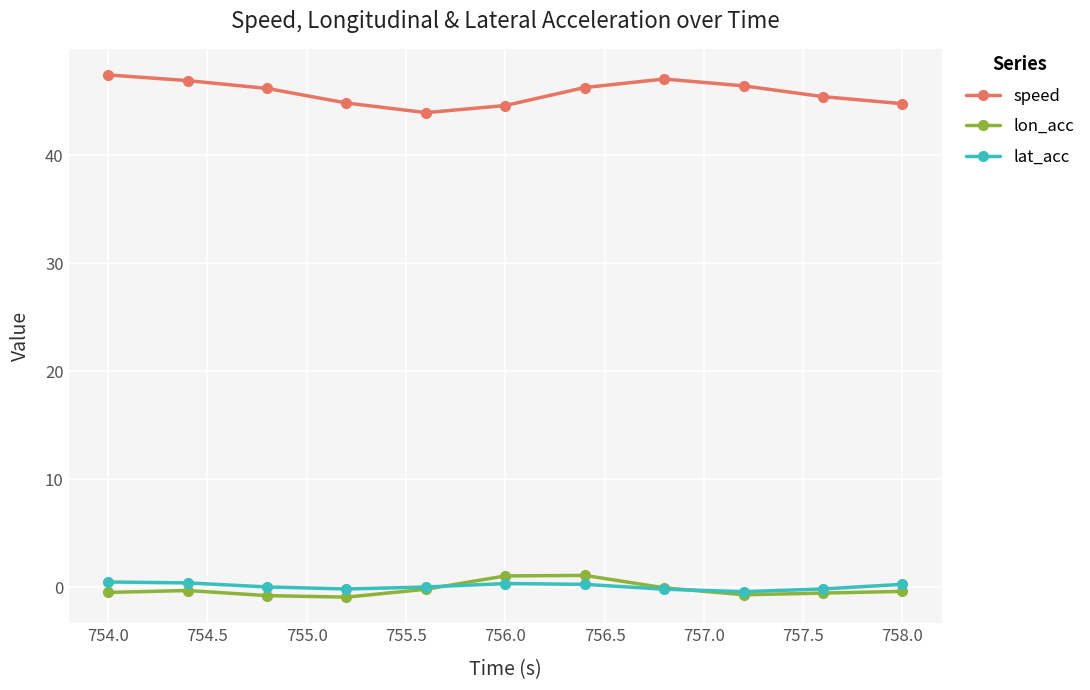

What are all the series names shown in the legend?

speed, lon_acc, lat_acc